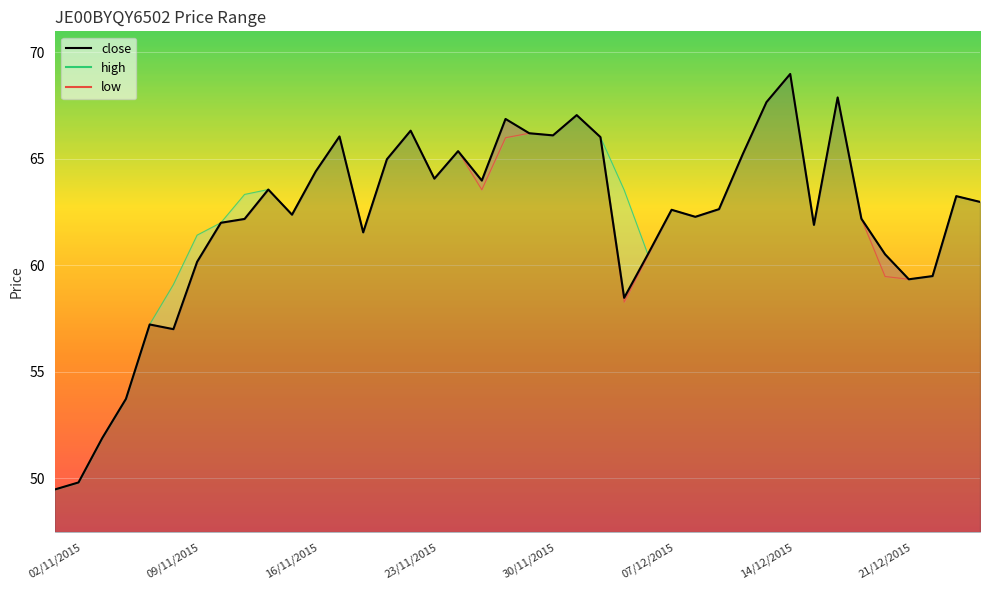

Where does the close series first go above 62?

12/11/2015